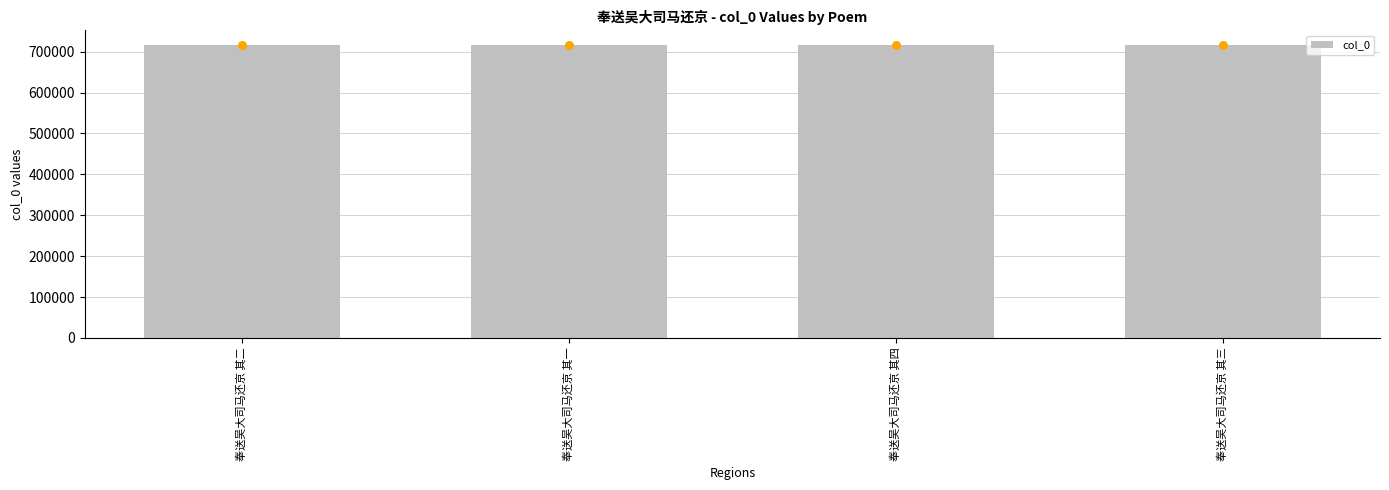

What is the ratio of the value at 奉送吴大司马还京 其一 to the value at 奉送吴大司马还京 其三?

1.0